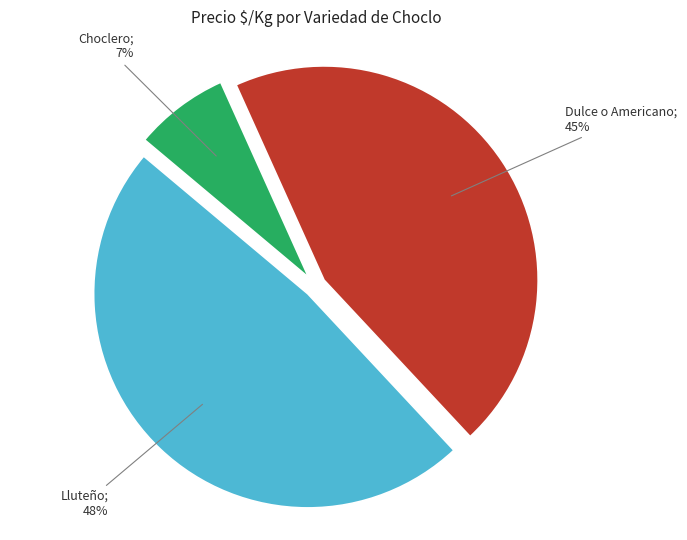

To the nearest percent, what is the average slice percentage?

33%